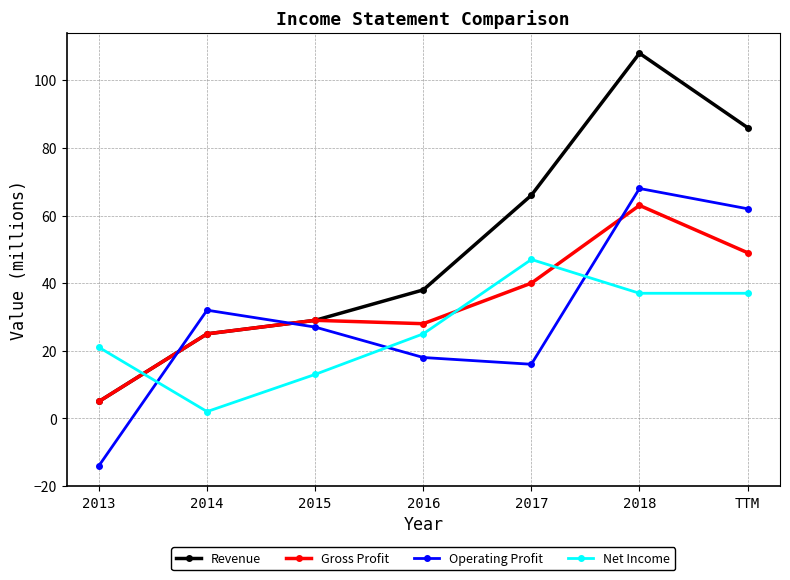

Which series has the widest spread of values?

Revenue